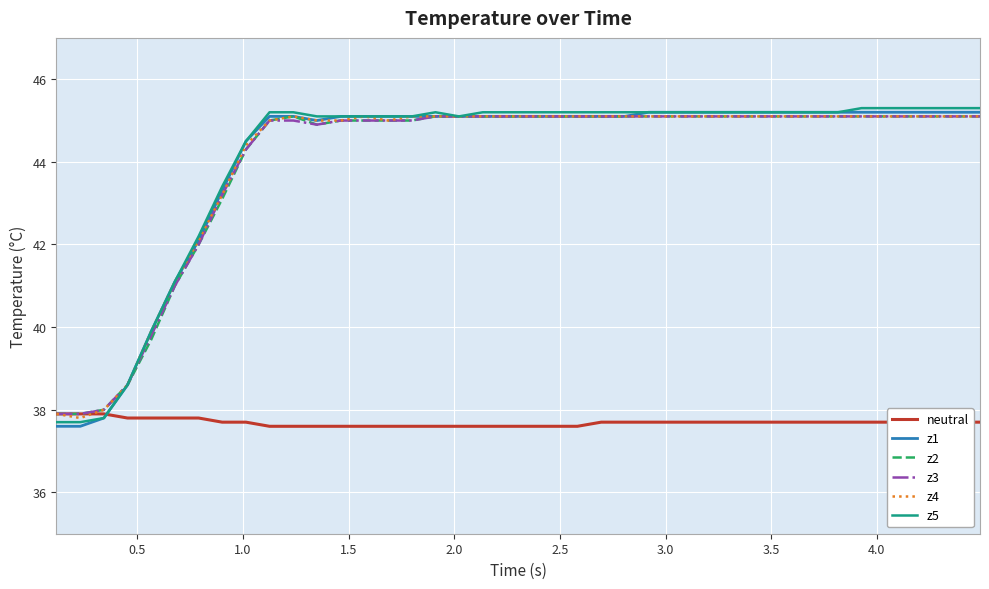

What is the maximum value shown in the chart?

45.3